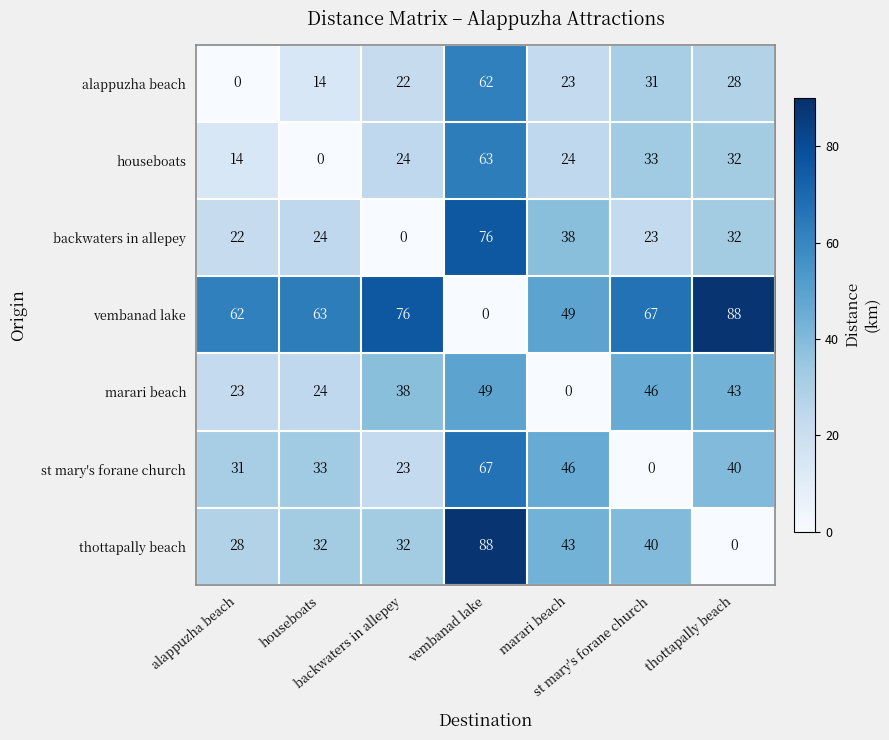

What is the greatest value displayed?

88